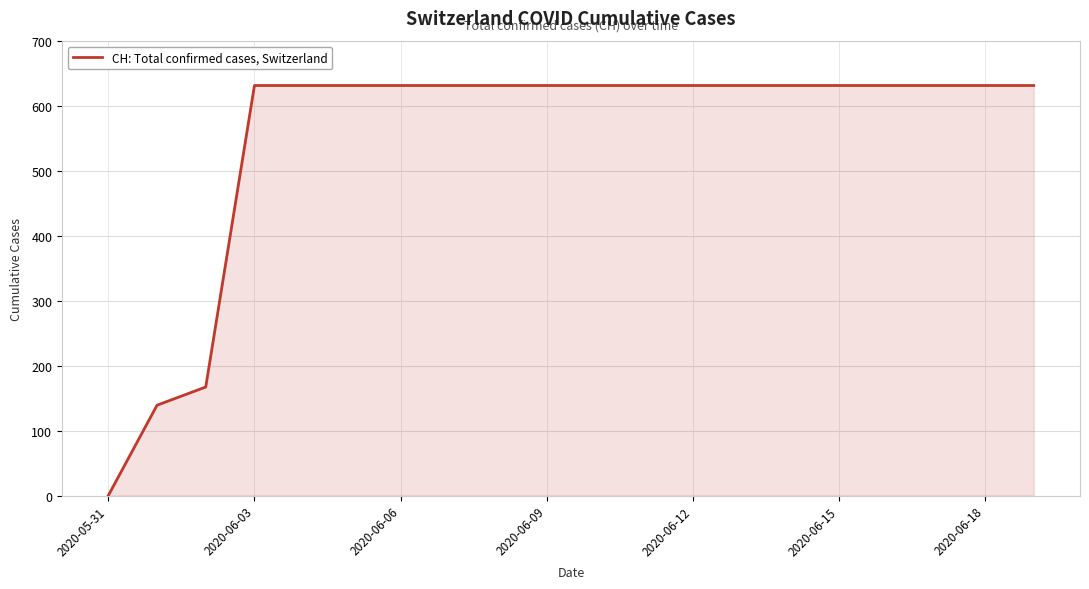

What is the maximum value shown in the chart?

631